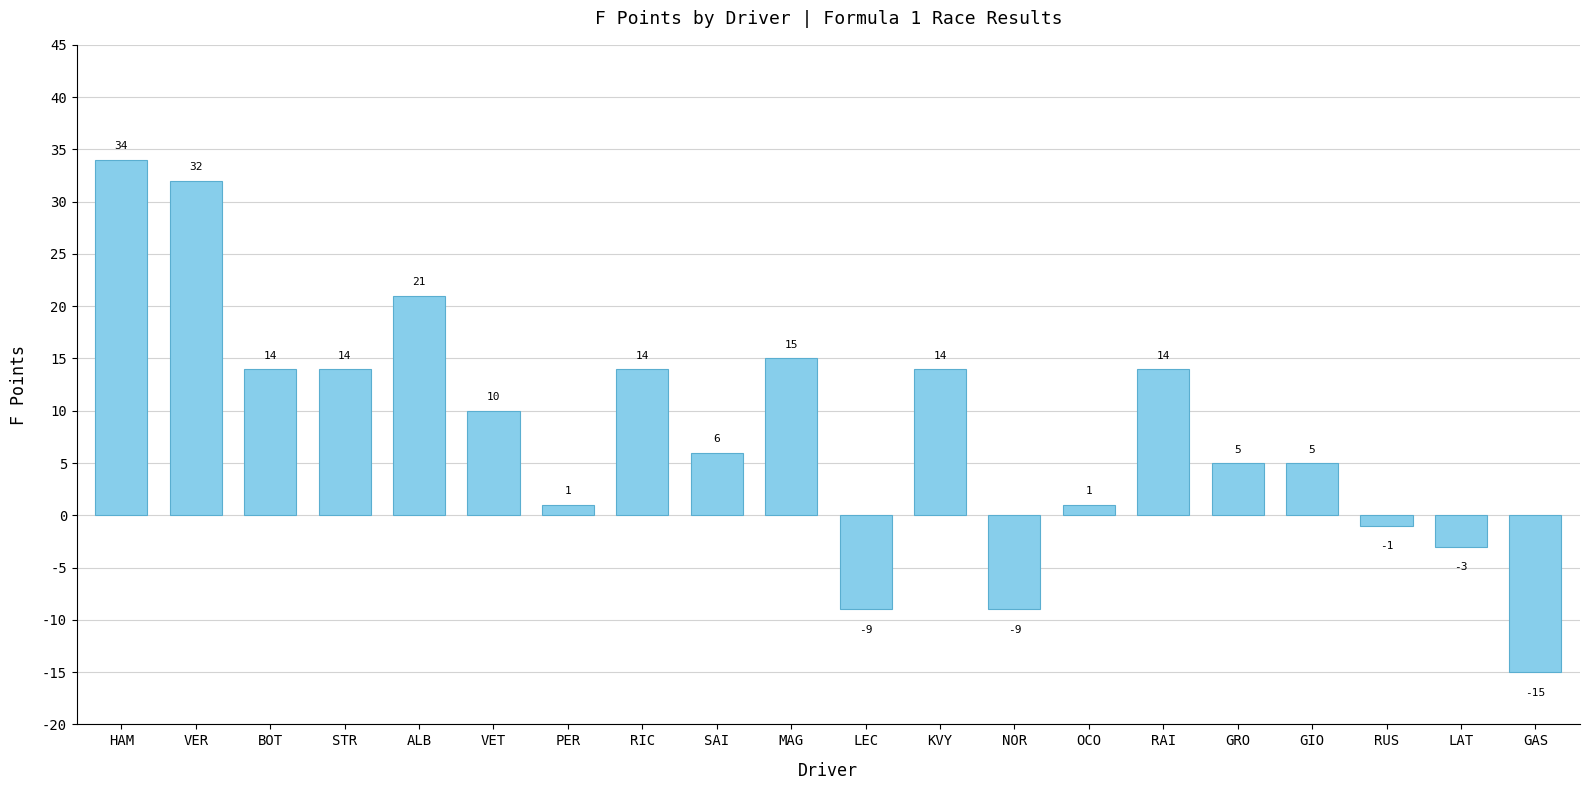

What is the change in value from PER to RIC?

+13